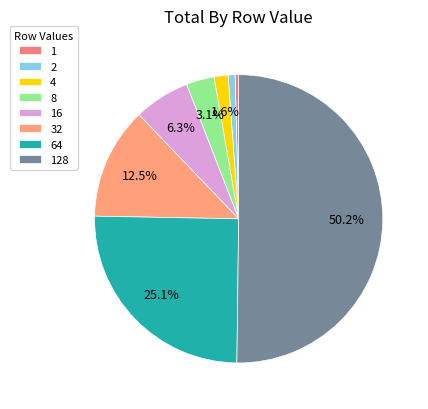

Count the number of slices in the pie.

8